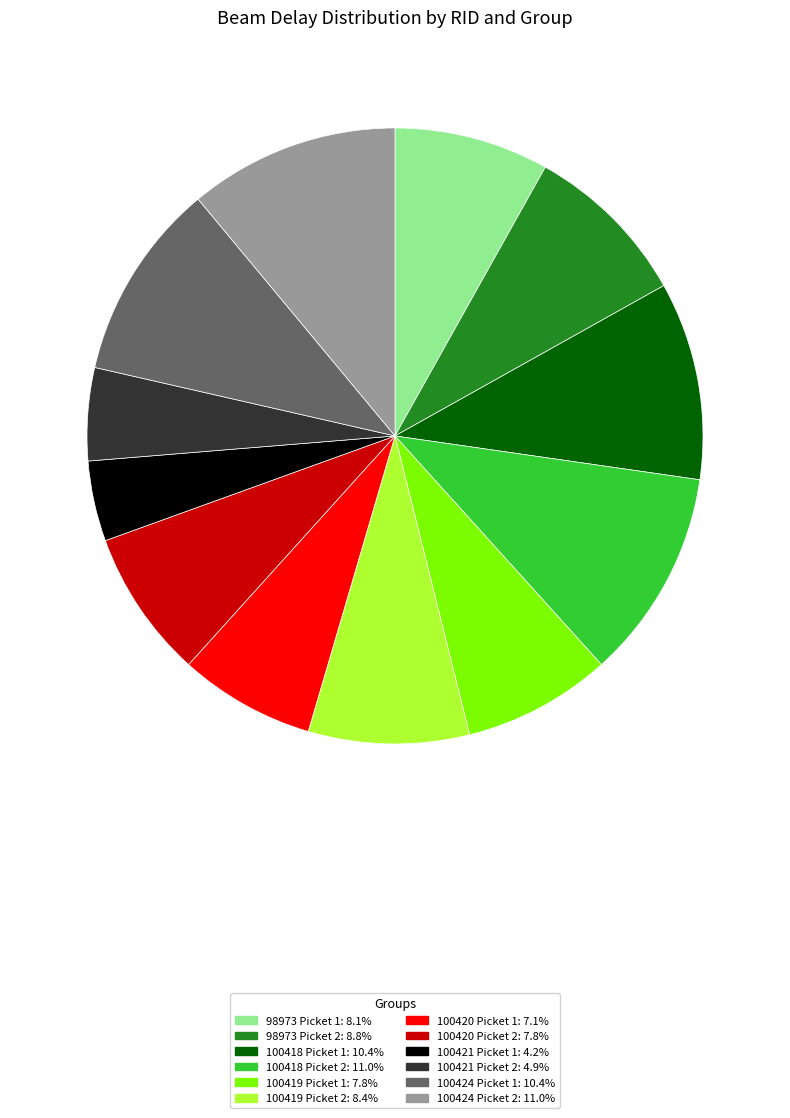

Do 100424 Picket 1 and 100420 Picket 1 together represent more than half of the pie?

No